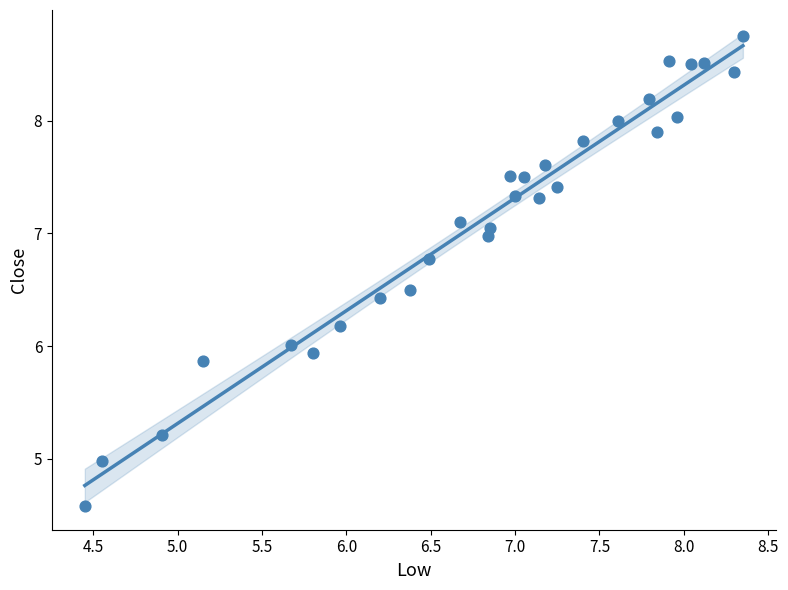

What is the range of X values (max minus min)?

3.9